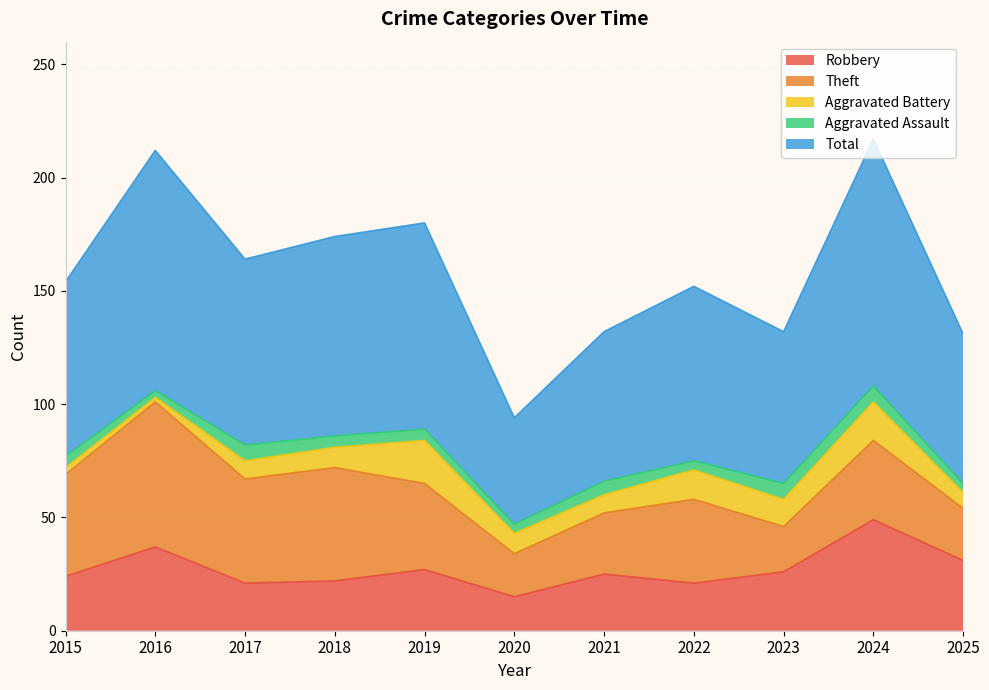

What is the highest value of the Total series?

109